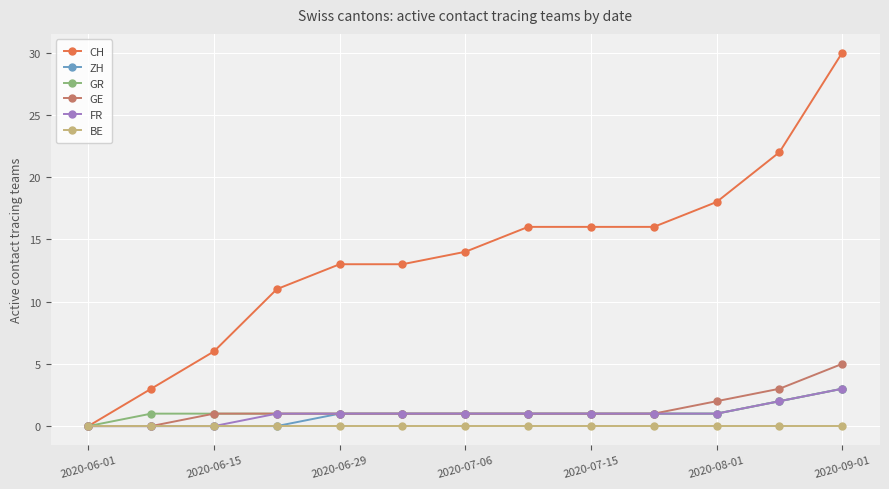

How many distinct data groups are displayed?

6